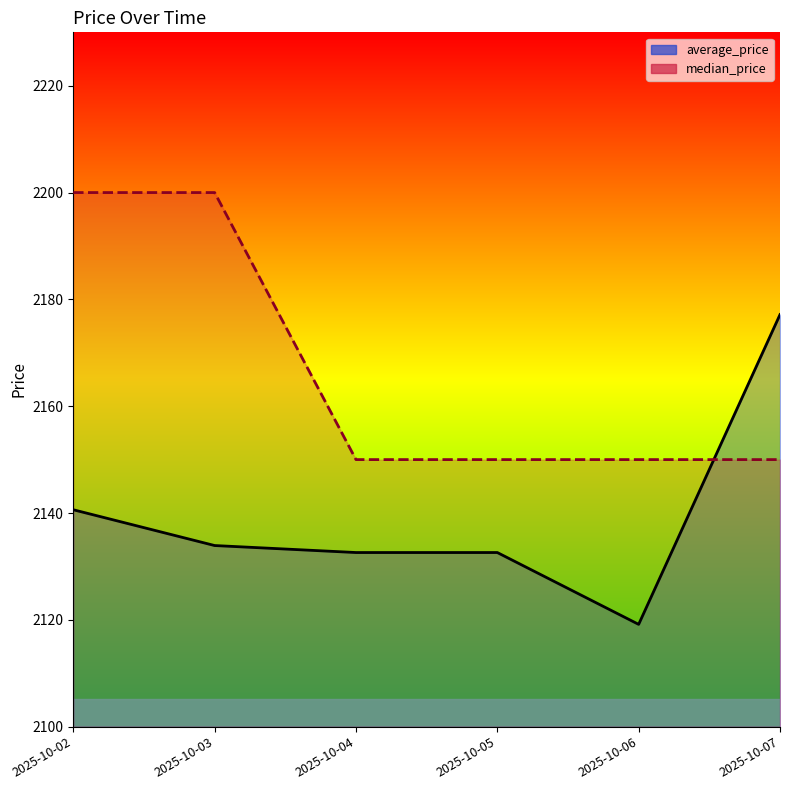

How many median_price values are between 2150 and 2200?

6